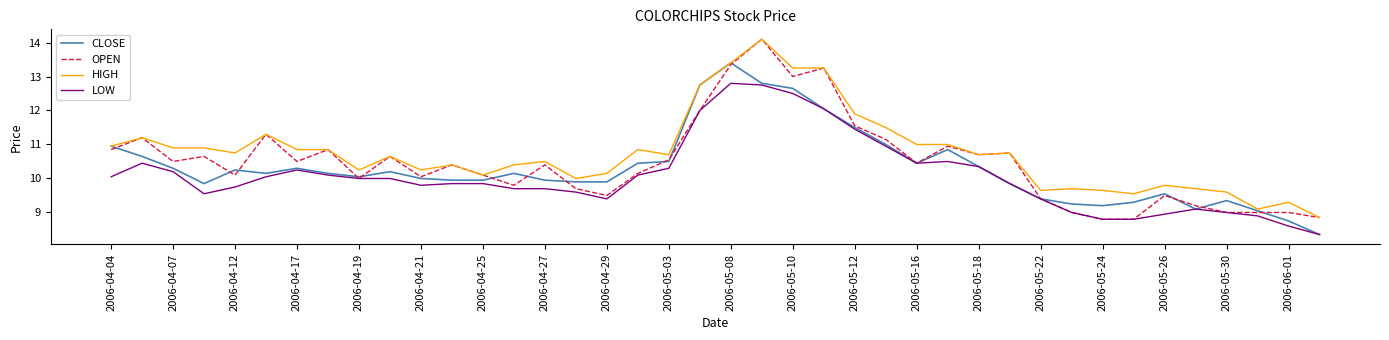

Rank the series by their average value, from highest to lowest.

HIGH, OPEN, CLOSE, LOW